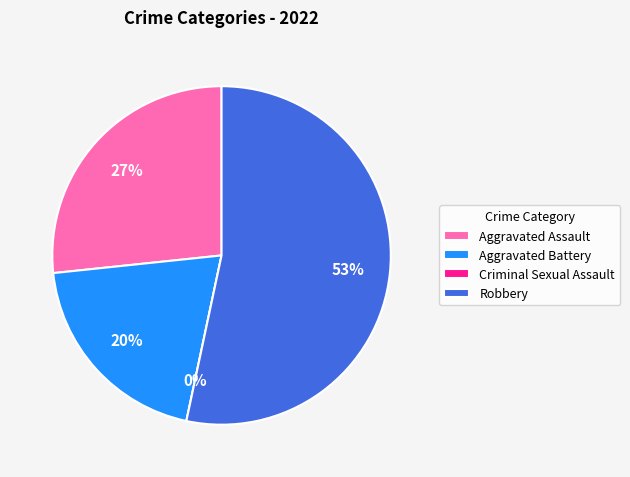

Is there a majority slice in this chart?

Yes